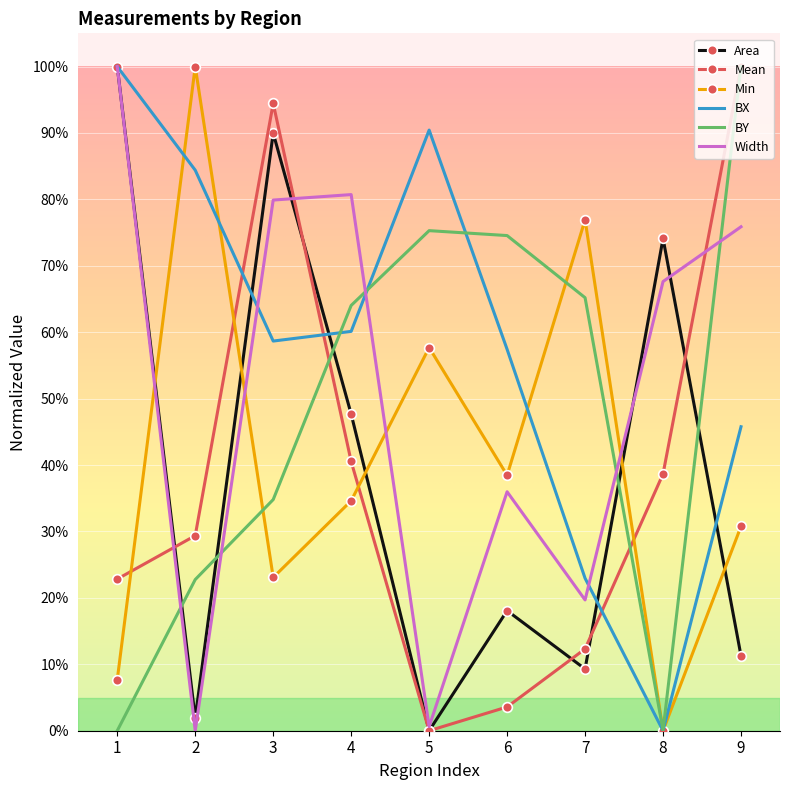

What are all the series names shown in the legend?

Area, Mean, Min, BX, BY, Width